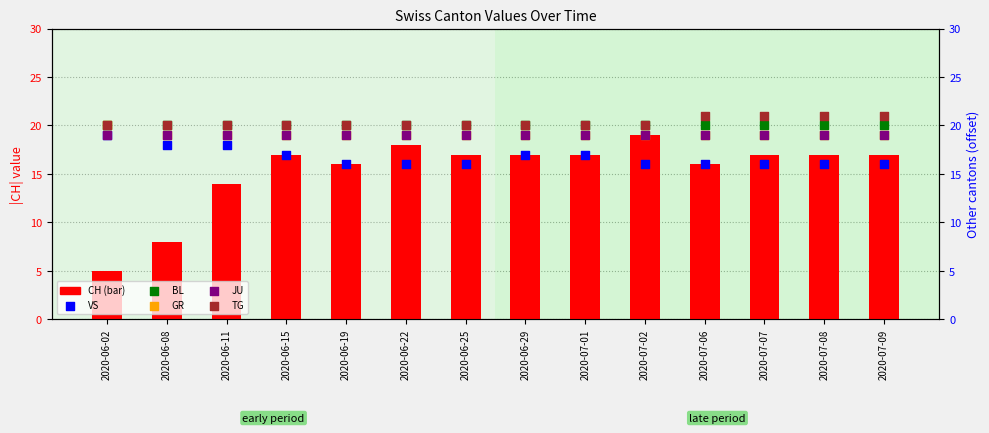

What is the total value across all series at 2020-06-02?

103